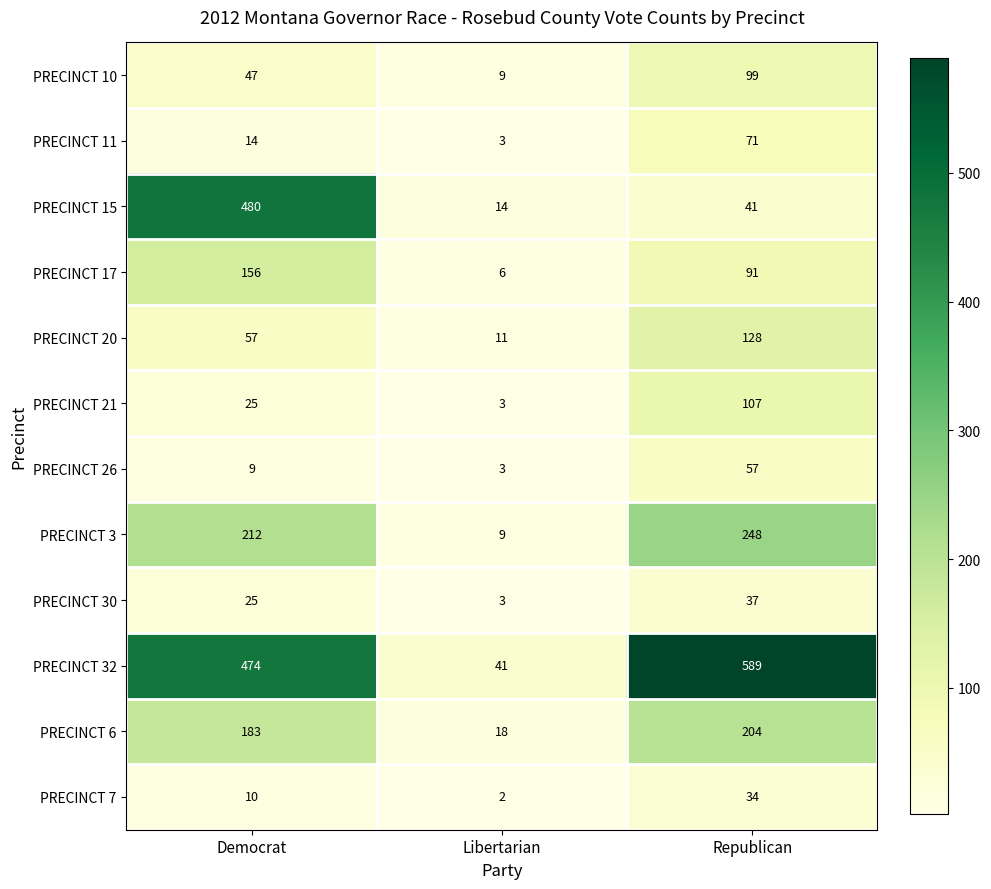

Rank the series by their maximum value, from lowest to highest.

PRECINCT 7, PRECINCT 30, PRECINCT 26, PRECINCT 11, PRECINCT 10, PRECINCT 21, PRECINCT 20, PRECINCT 17, PRECINCT 6, PRECINCT 3, PRECINCT 15, PRECINCT 32